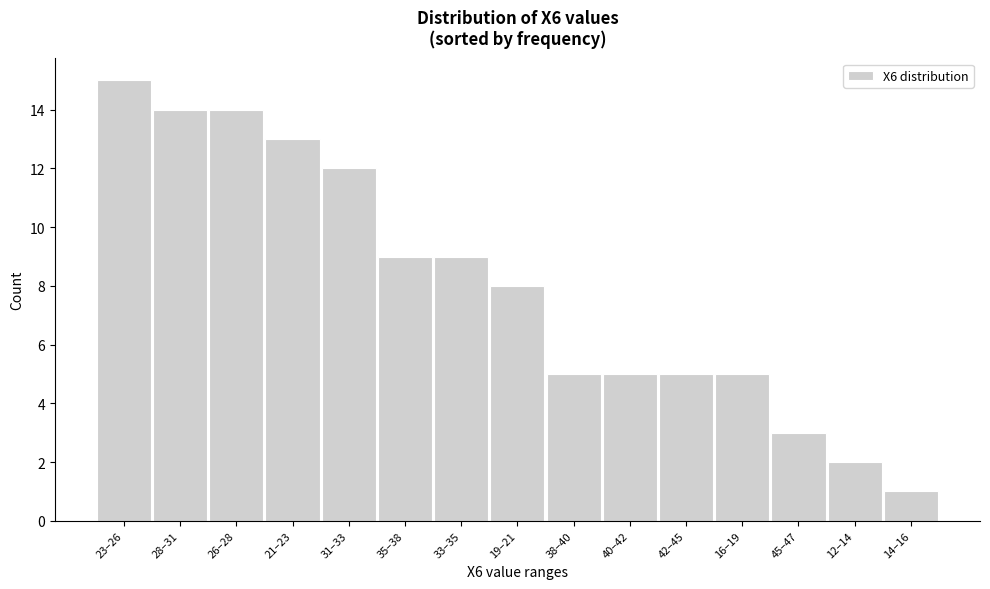

Reading right to left, list all the values displayed in this chart.

14–16=1	12–14=2	45–47=3	16–19=5	42–45=5	40–42=5	38–40=5	19–21=8	33–35=9	35–38=9	31–33=12	21–23=13	26–28=14	28–31=14	23–26=15